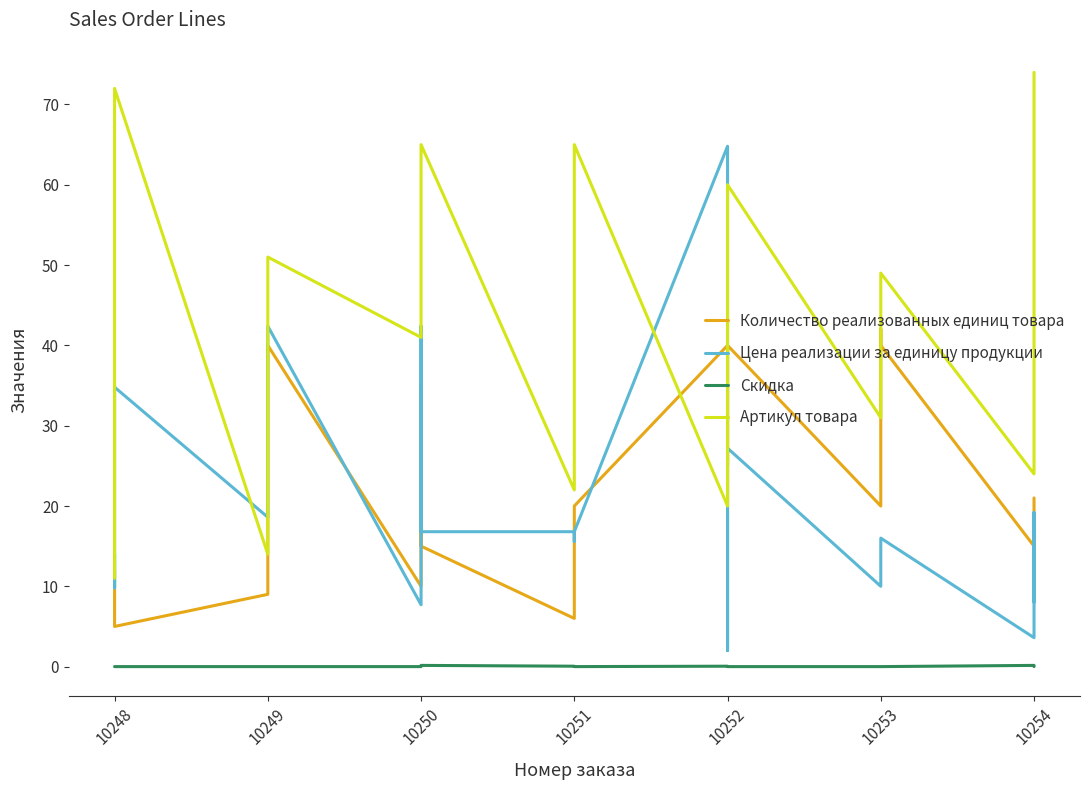

True or false: Скидка has a value of 0.0 at 10253.

True